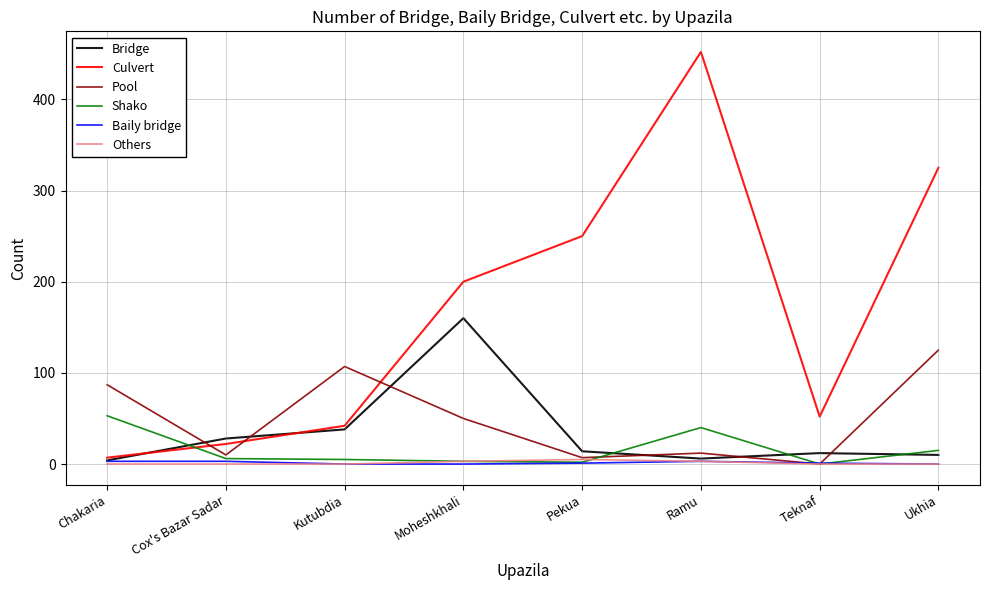

What are all the series names shown in the legend?

Bridge, Culvert, Pool, Shako, Baily bridge, Others